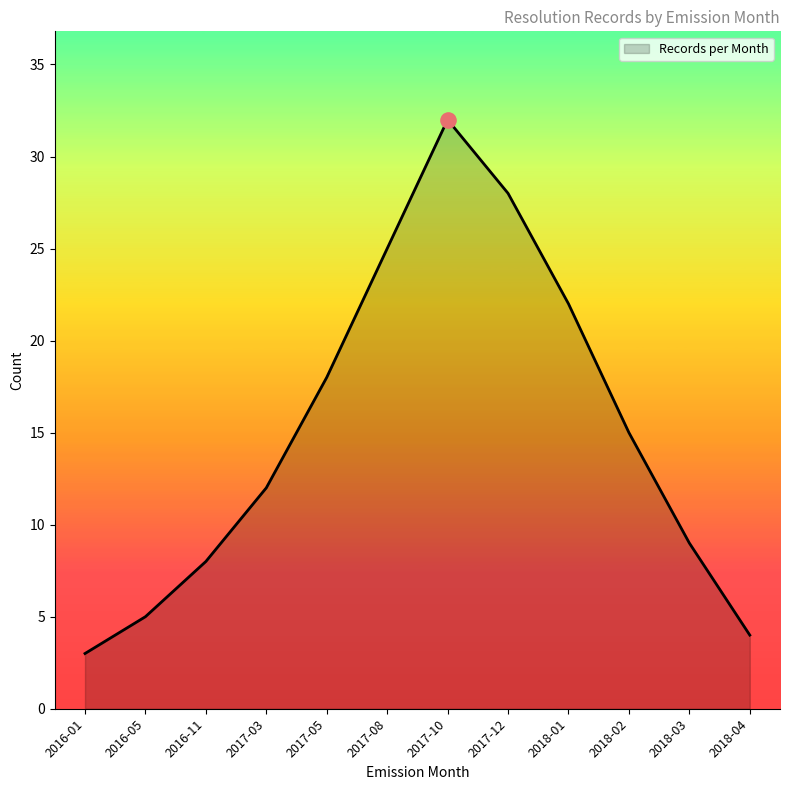

What is the change in value from 2017-03 to 2017-05?

+6